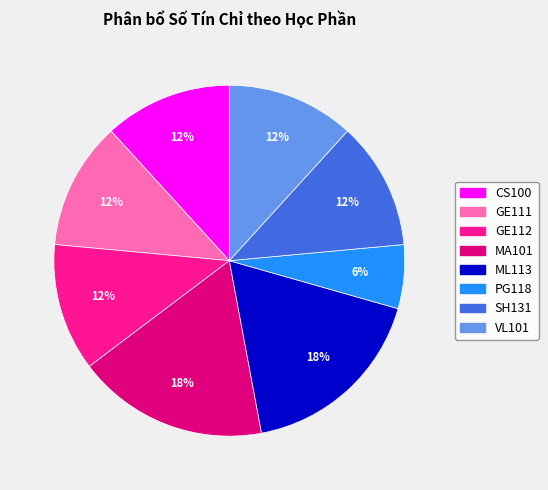

Approximately how many times larger is the value at GE111 compared to PG118?

2.0